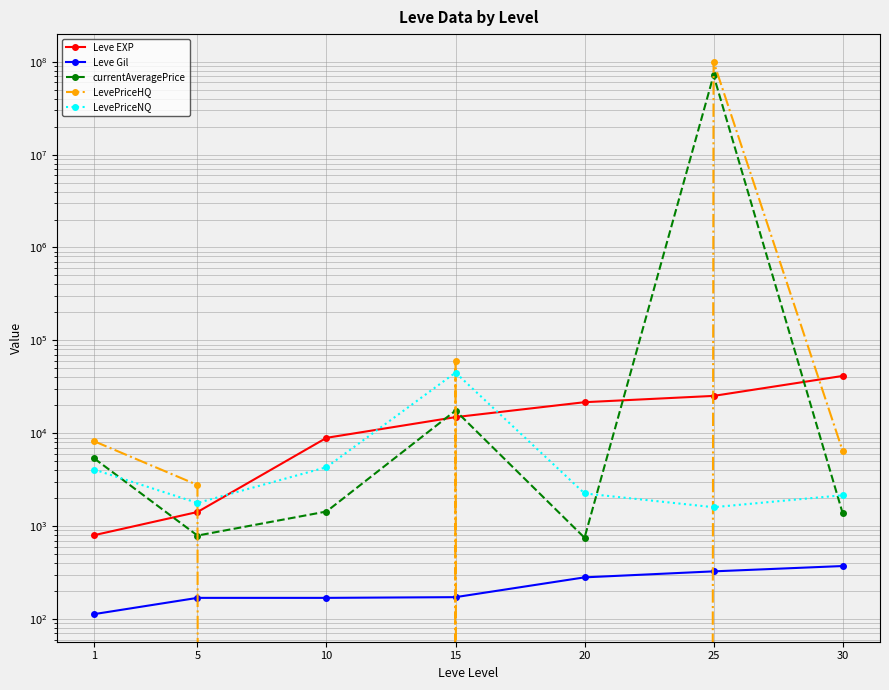

True or false: LevePriceNQ and LevePriceHQ intersect in this chart.

True